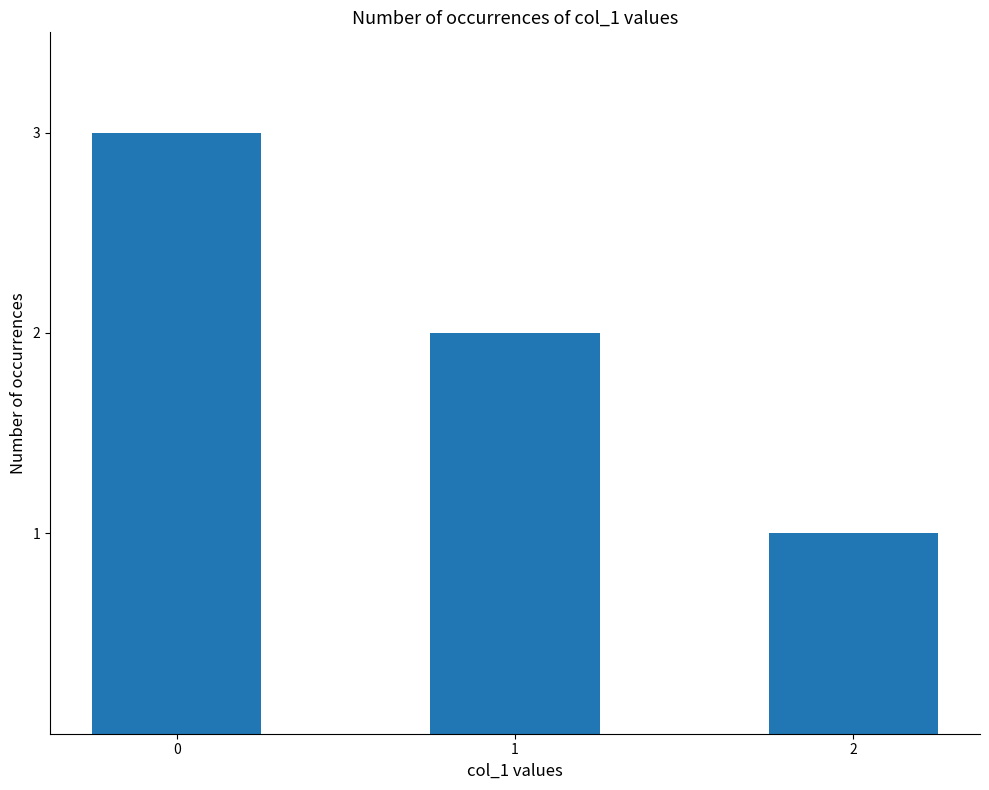

Is it true that the value at 0 is 3?

True